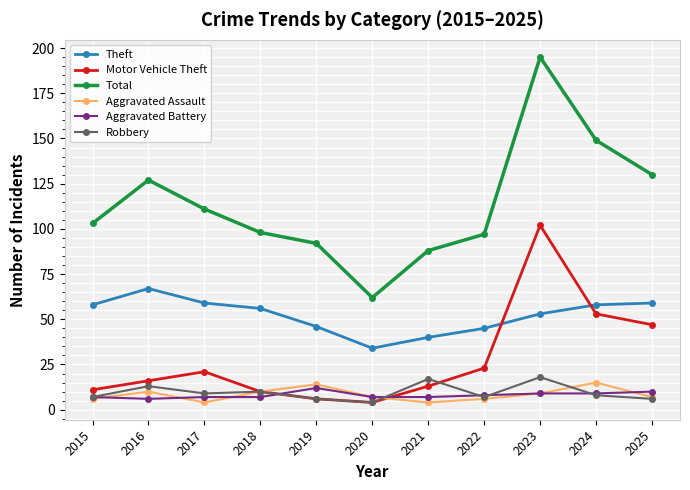

Which label corresponds to the largest value in the chart?

2023